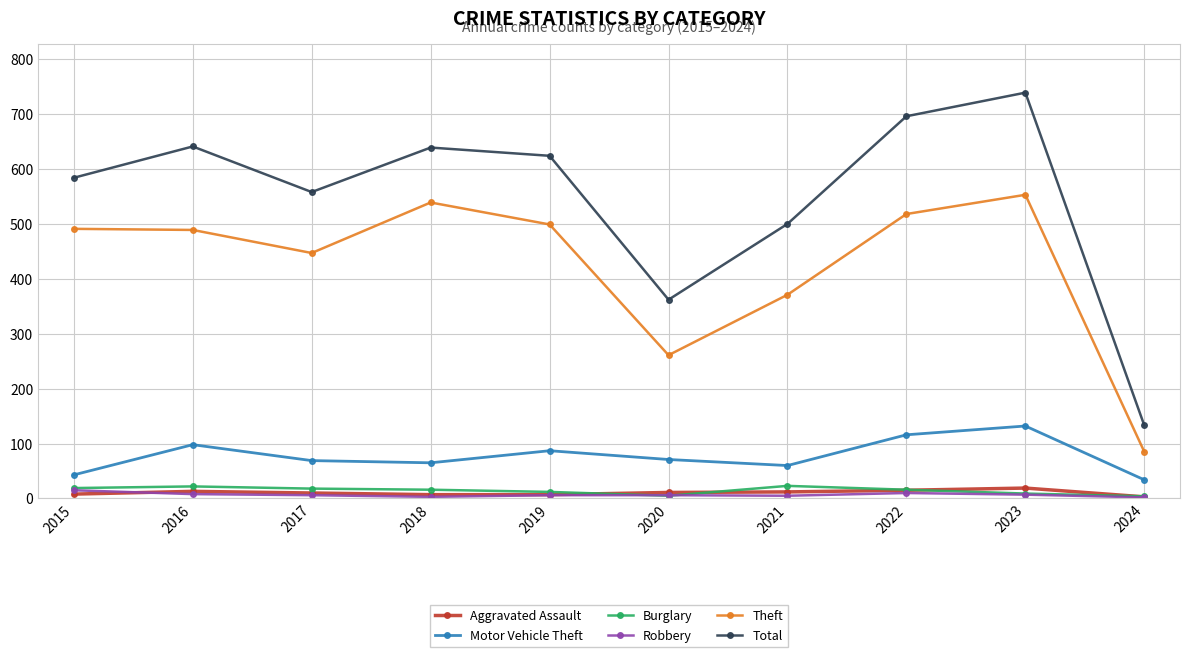

What is the difference between the maximum and minimum values in the Robbery series?

13